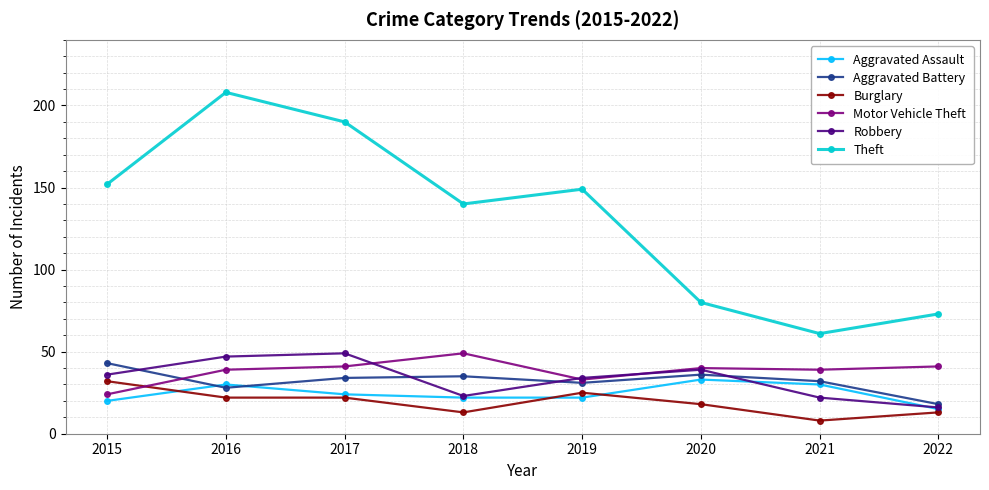

What is the difference between the highest and lowest values at 2022?

60